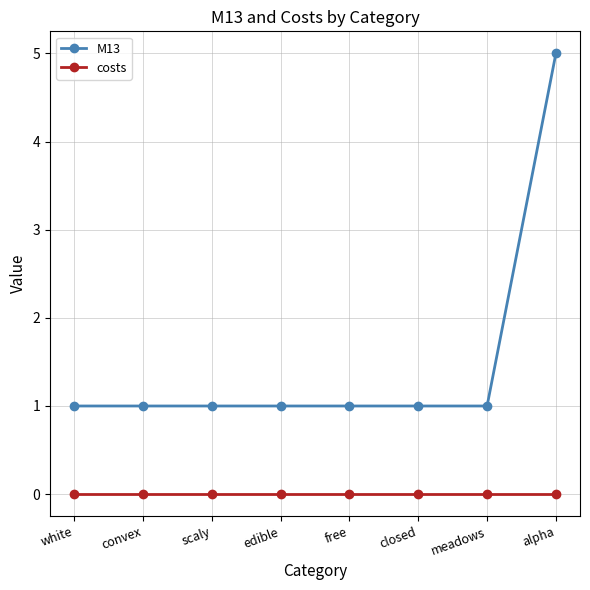

Rank the series at closed from lowest to highest value.

costs, M13